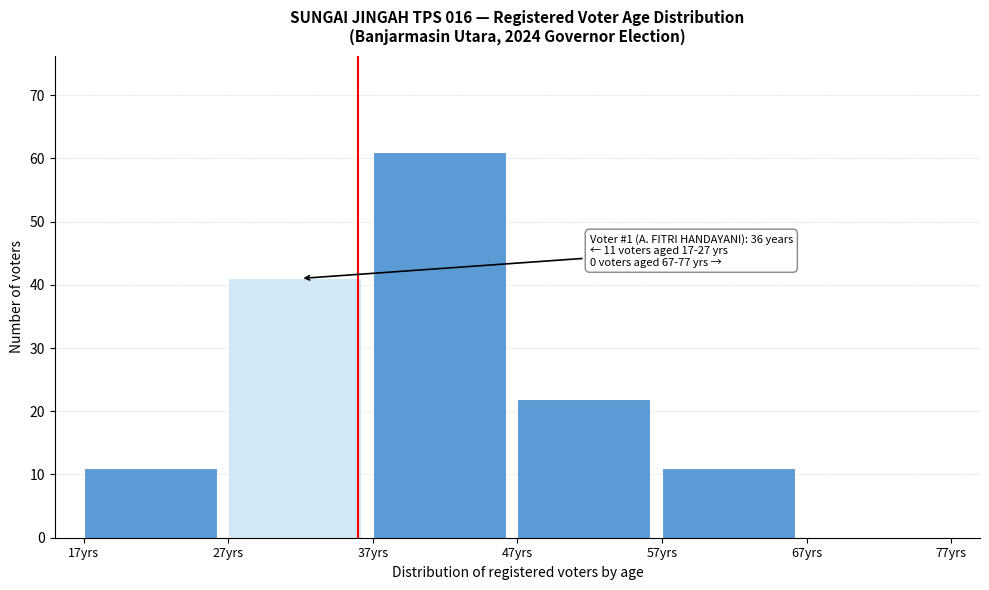

Which range on the x-axis has the tallest bar?

37 to 47